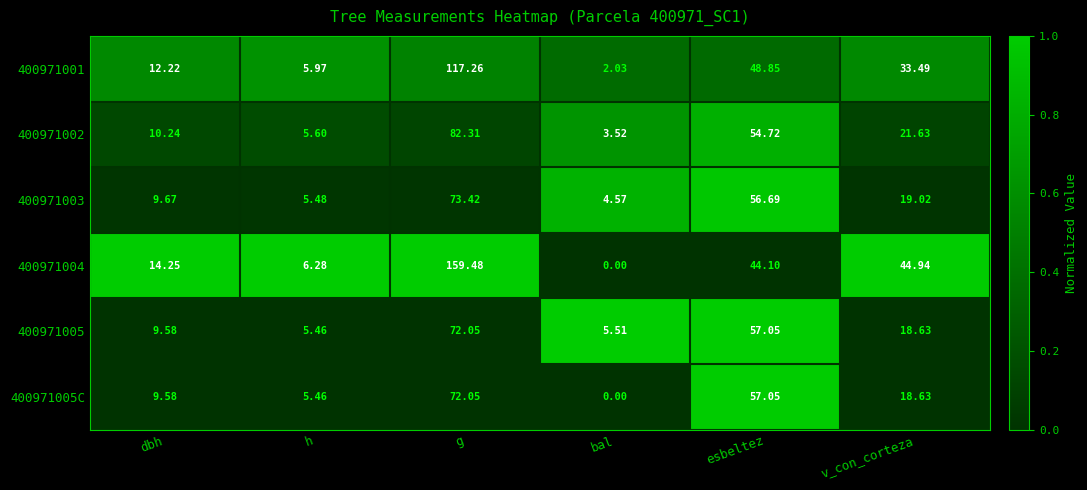

Where is 400971004 nearest to the value 79?

v_con_corteza